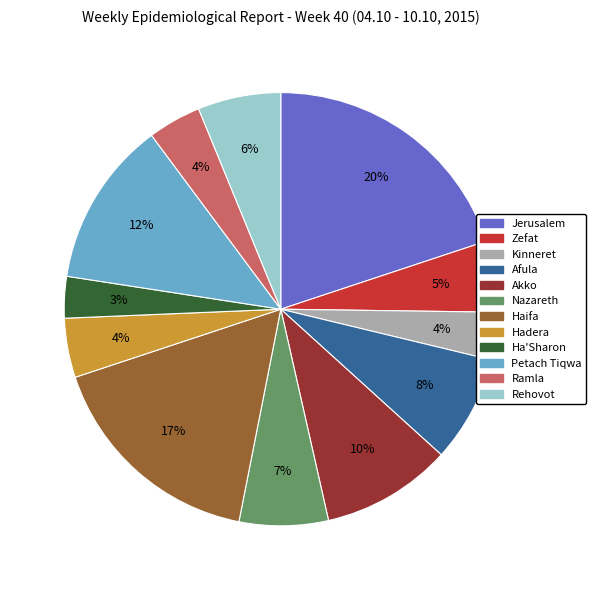

Combined, do Ha'Sharon and Haifa account for over 50%?

No